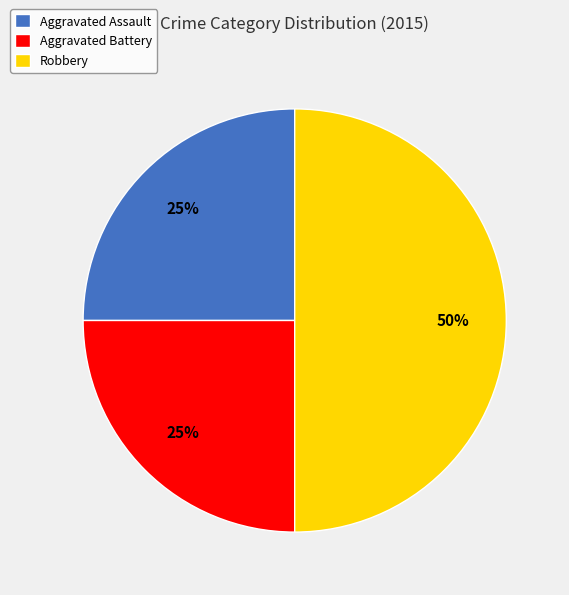

Approximately how many times larger is the value at Aggravated Battery compared to Robbery?

0.5